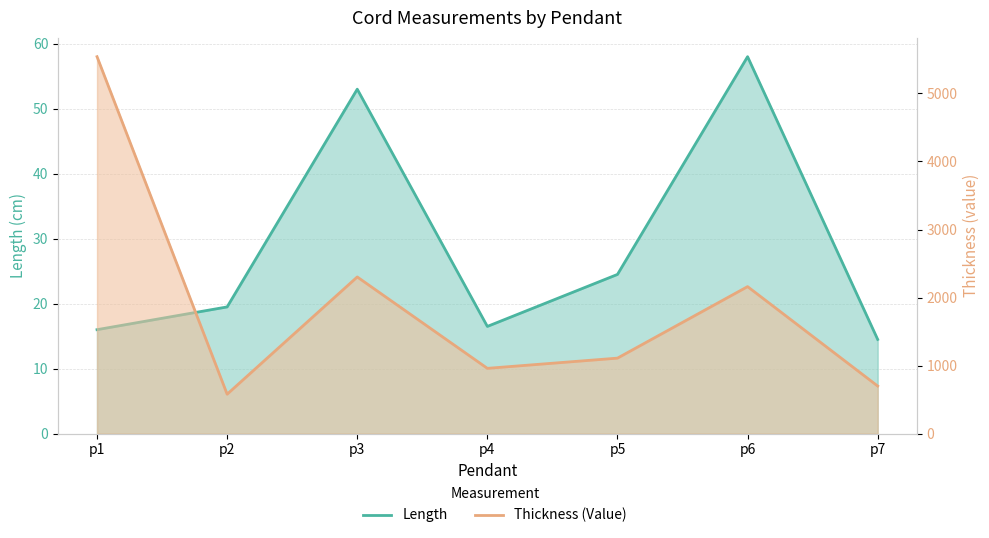

What is the difference between the highest and lowest values at p1?

5524.0